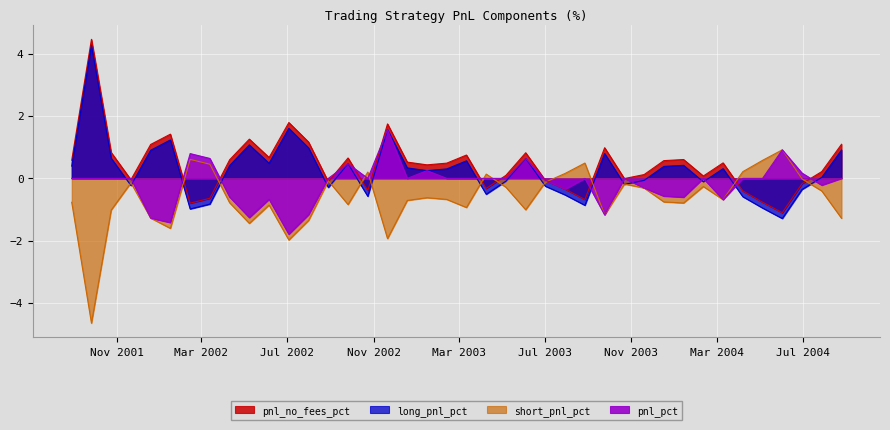

Where do pnl_pct and short_pnl_pct first cross each other?

2002-09-25 and 2002-10-23